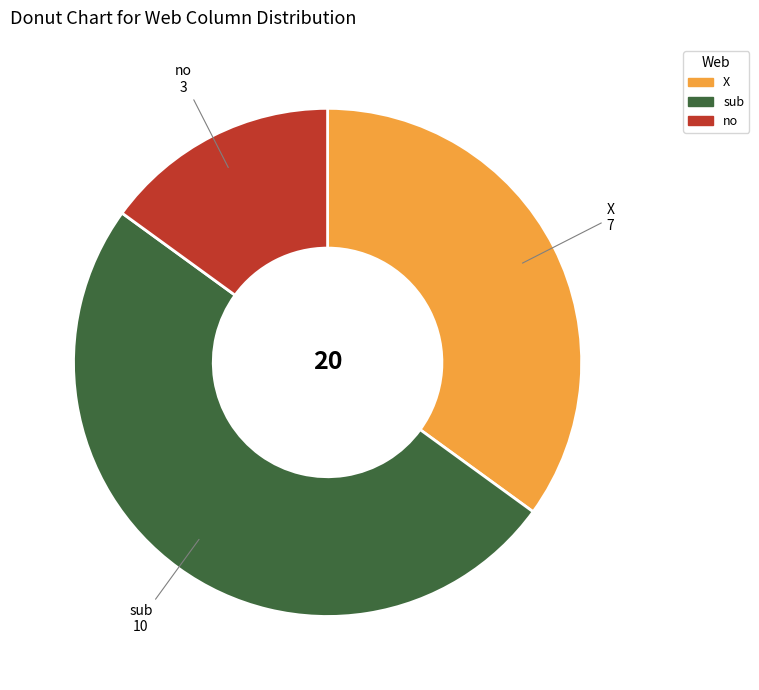

Is it true that no is 29% of the pie?

False